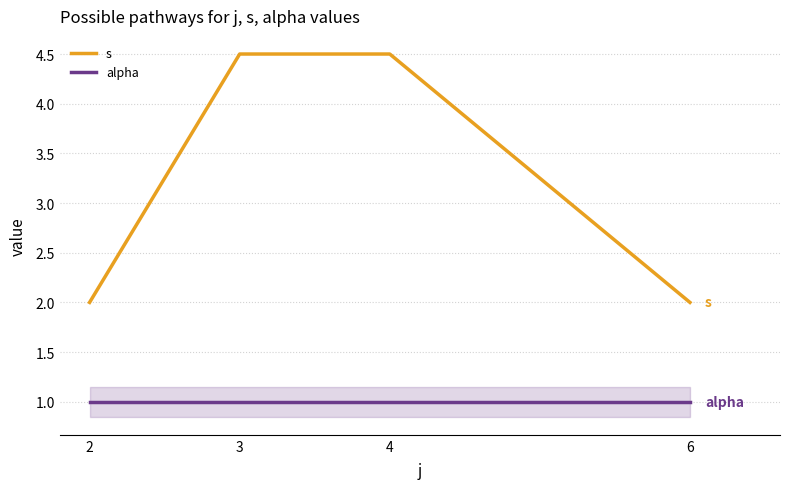

True or false: alpha and s intersect in this chart.

False